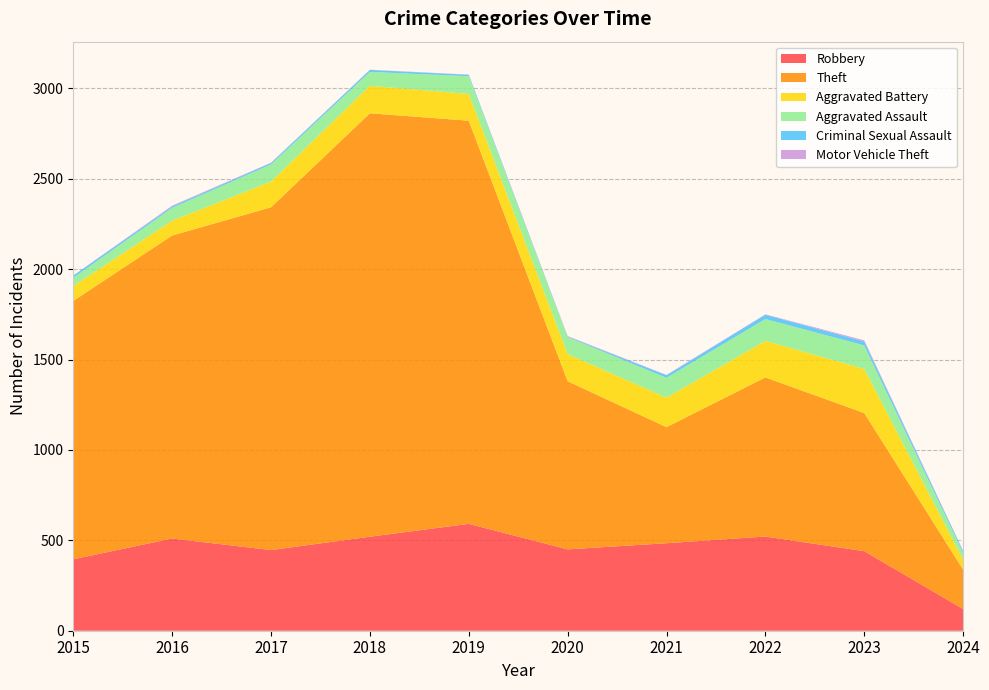

Reading left to right, transcribe all the data shown in this chart.

Robbery: 2015=395	2016=510	2017=446	2018=520	2019=591	2020=450	2021=484	2022=521	2023=440	2024=120
Theft: 2015=1429	2016=1676	2017=1896	2018=2342	2019=2230	2020=930	2021=642	2022=880	2023=764	2024=218
Aggravated Battery: 2015=82	2016=82	2017=142	2018=152	2019=148	2020=150	2021=163	2022=202	2023=244	2024=55
Aggravated Assault: 2015=46	2016=71	2017=95	2018=77	2019=98	2020=94	2021=110	2022=121	2023=130	2024=37
Criminal Sexual Assault: 2015=12	2016=8	2017=8	2018=11	2019=8	2020=3	2021=14	2022=24	2023=22	2024=10
Motor Vehicle Theft: 2015=1	2016=4	2017=2	2018=1	2019=1	2020=3	2021=2	2022=2	2023=6	2024=2